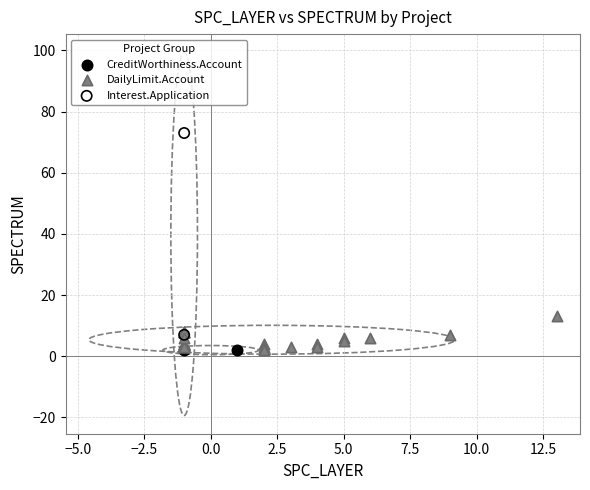

Which series reaches the maximum Y coordinate?

Interest.Application